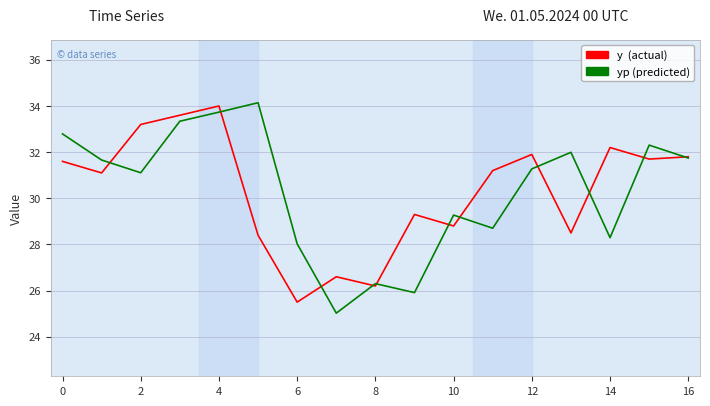

What is the smallest value displayed?

25.0